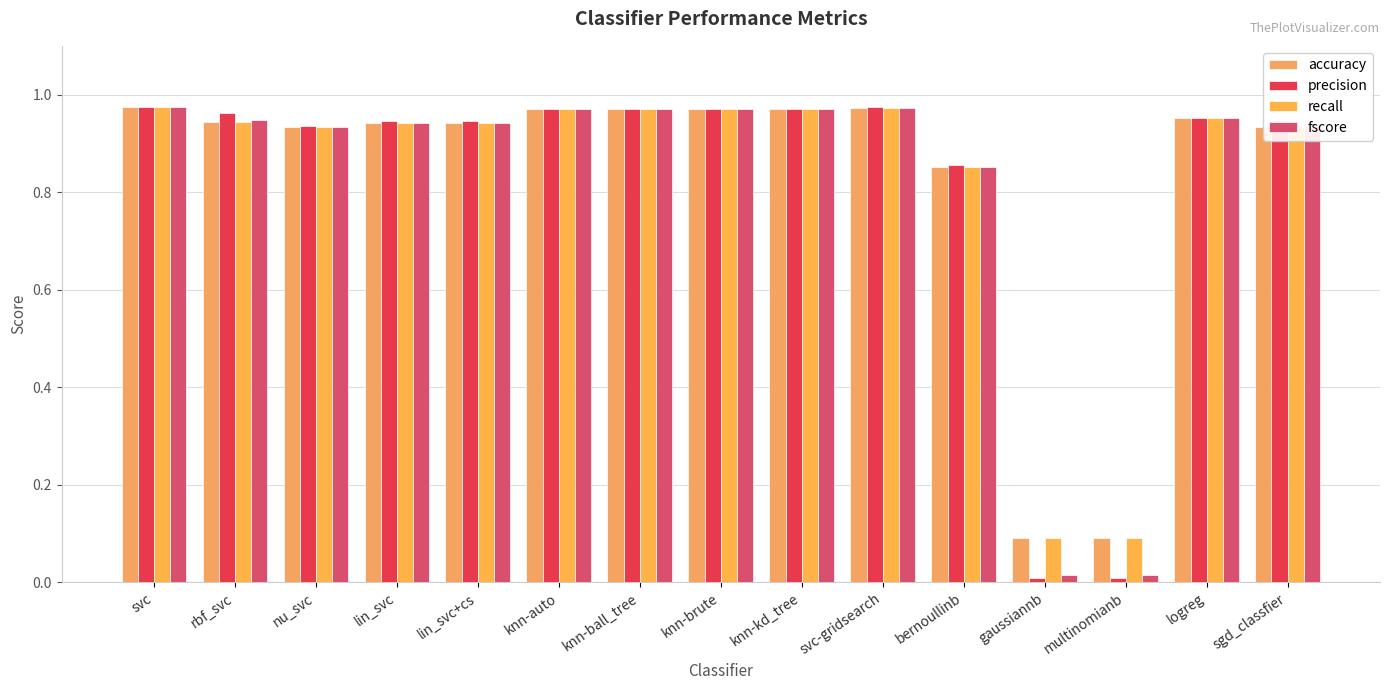

What position from the left is rbf_svc?

2